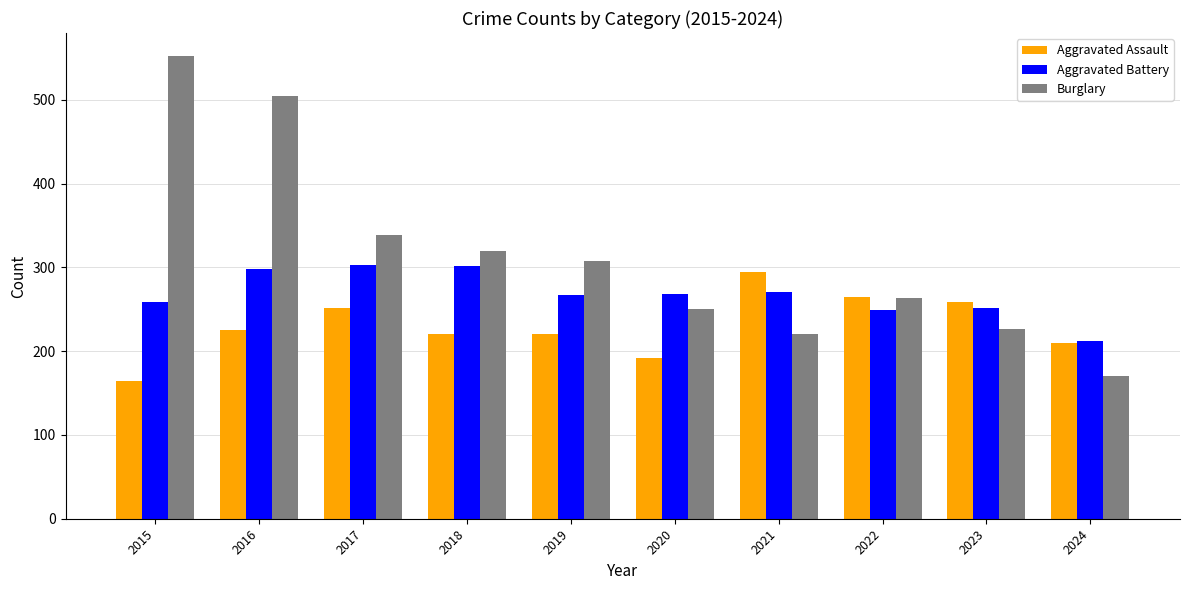

Is it true that Aggravated Battery equals 252 at 2023?

True